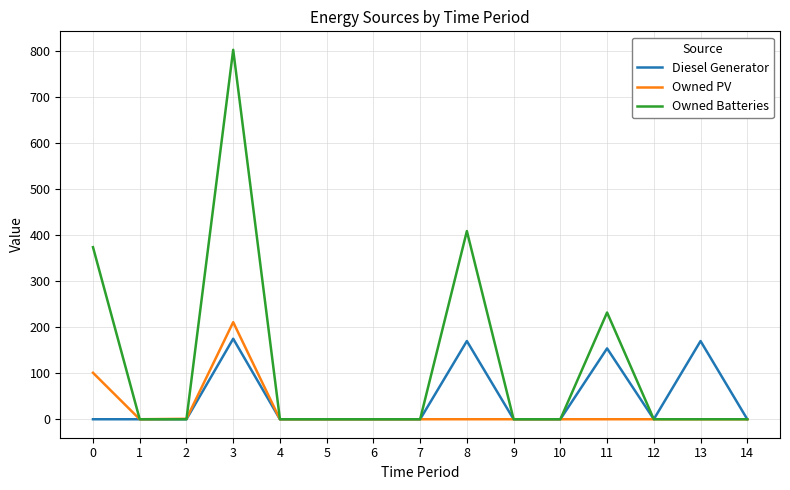

The value of Diesel Generator at 8 is 223. True or false?

False